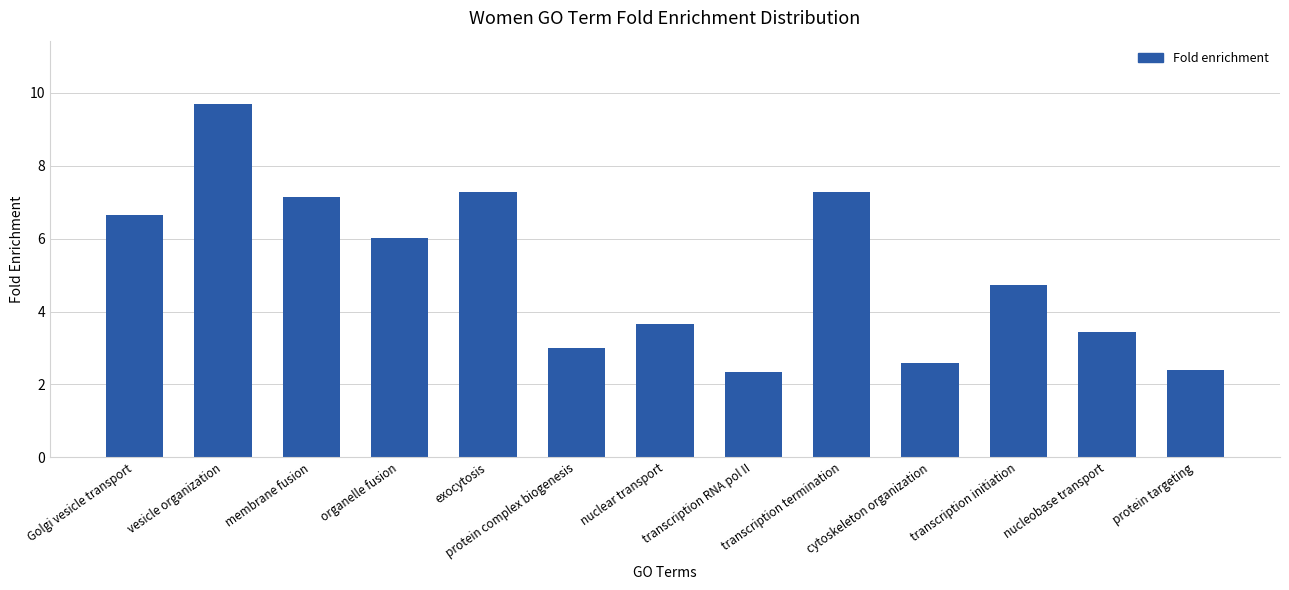

What position from the left is transcription RNA pol II?

8